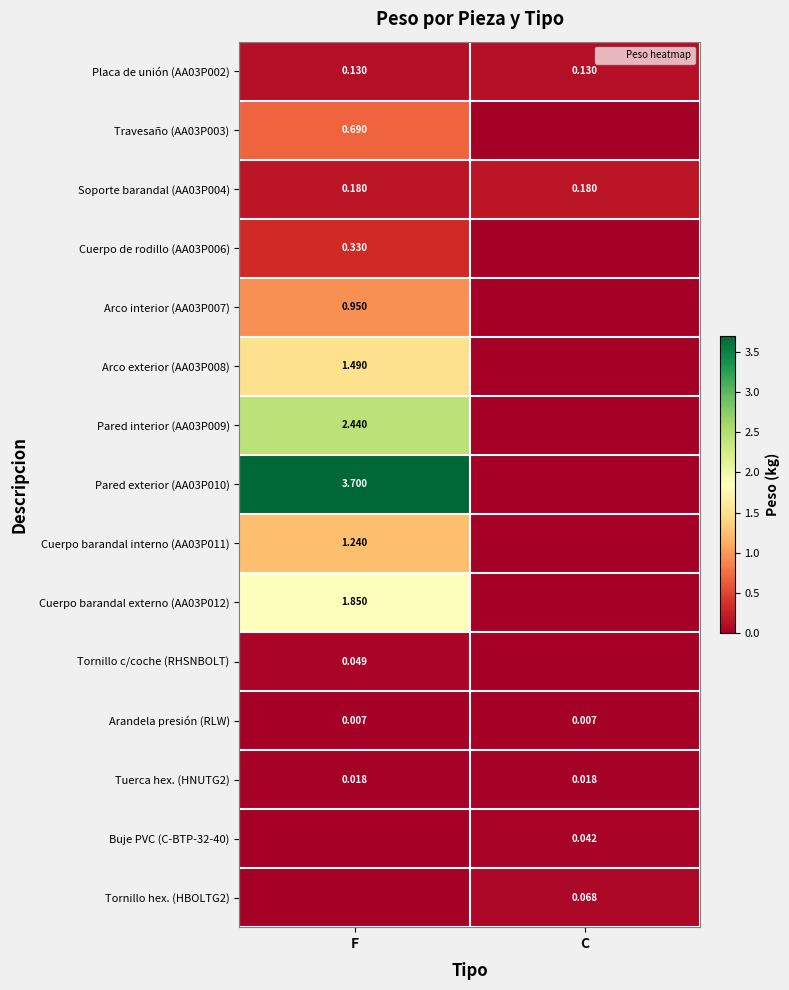

Rank the series at F from highest to lowest value.

Pared exterior (AA03P010), Pared interior (AA03P009), Cuerpo barandal externo (AA03P012), Arco exterior (AA03P008), Cuerpo barandal interno (AA03P011), Arco interior (AA03P007), Travesaño (AA03P003), Cuerpo de rodillo (AA03P006), Soporte barandal (AA03P004), Placa de unión (AA03P002), Tornillo c/coche (RHSNBOLT), Tuerca hex. (HNUTG2), Arandela presión (RLW), Buje PVC (C-BTP-32-40), Tornillo hex. (HBOLTG2)